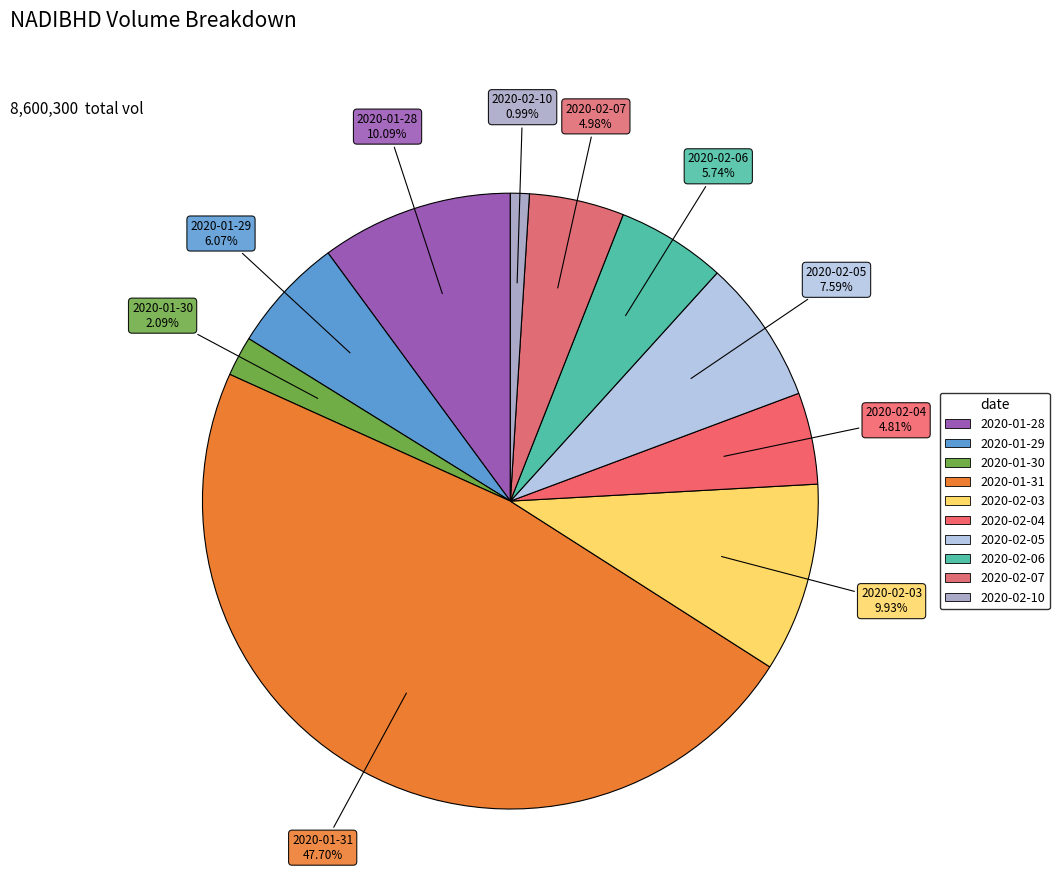

Does 2020-01-31 account for over 50% of the chart?

No